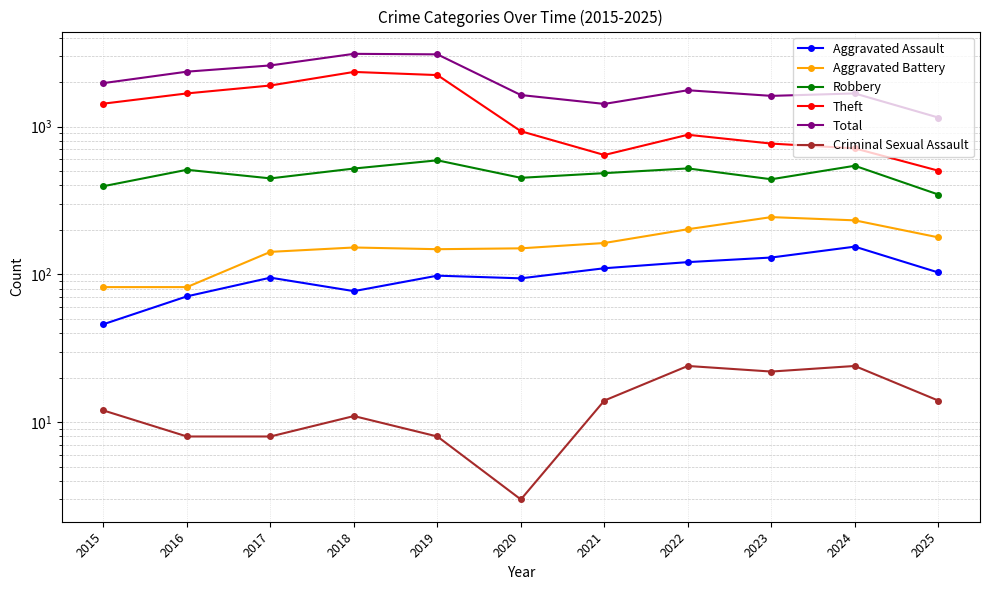

Which series changed the most between 2023 and 2024?

Robbery